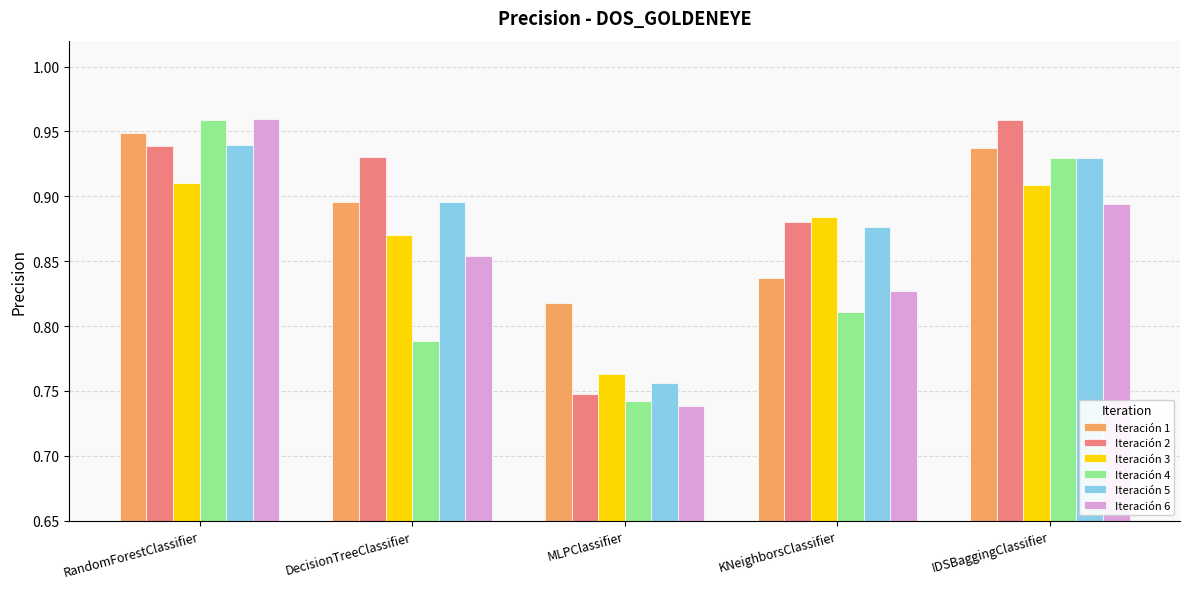

What is the difference between the second highest and minimum values in the Iteración 6 series?

0.2